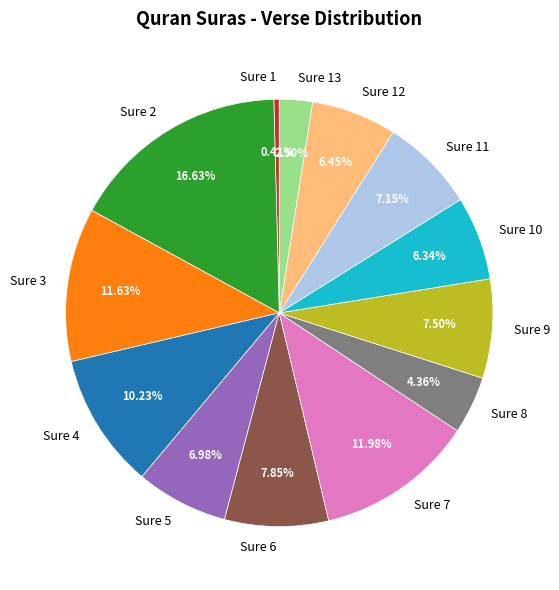

Combined, do Sure 10 and Sure 8 account for over 50%?

No